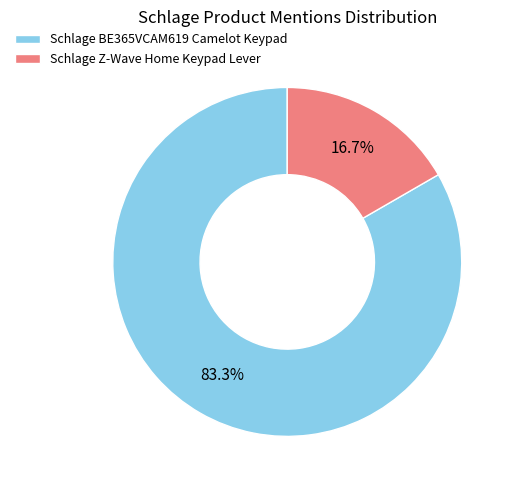

The Schlage Z-Wave Home Keypad Lever slice represents 26% of the pie. True or false?

False